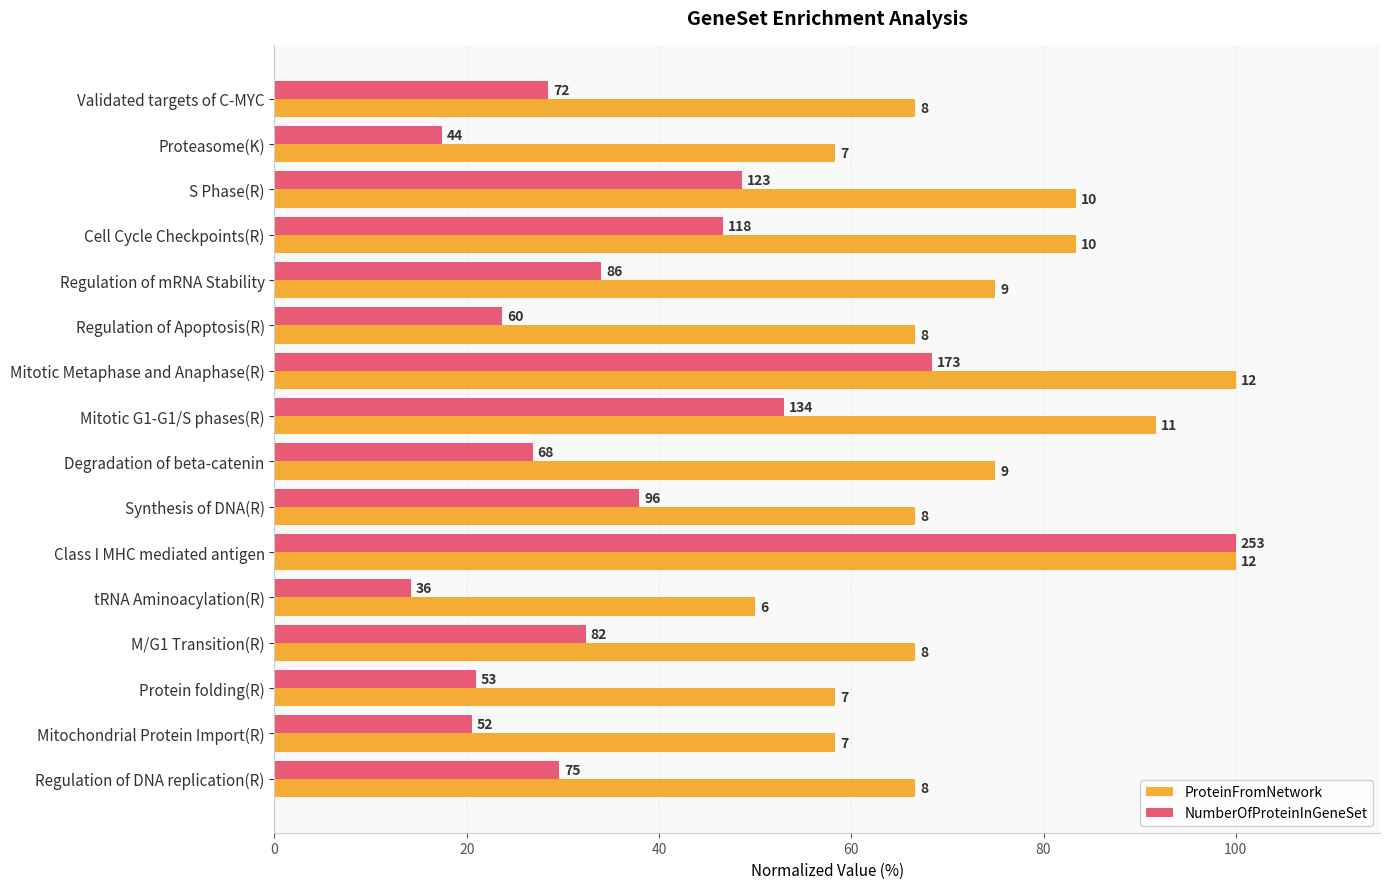

What are all the series names shown in the legend?

ProteinFromNetwork, NumberOfProteinInGeneSet